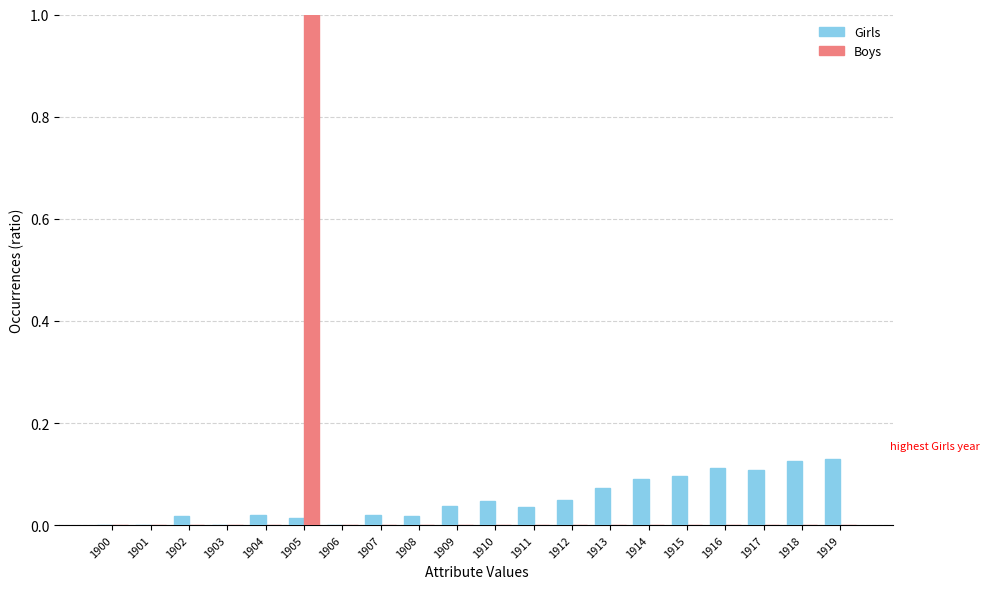

What are all the series names shown in the legend?

Girls, Boys